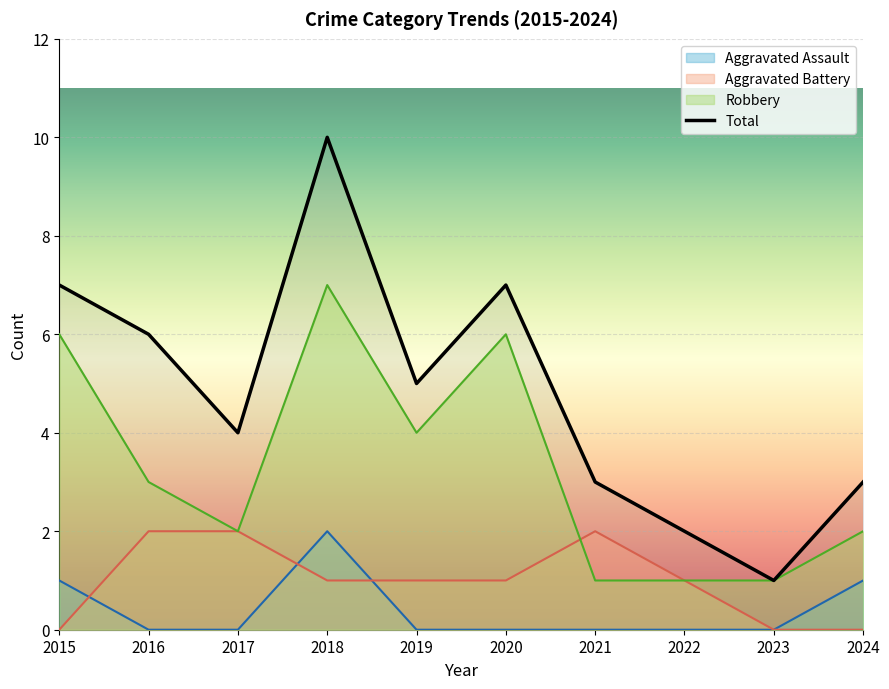

Between 2016 and 2017, which is larger?

2016